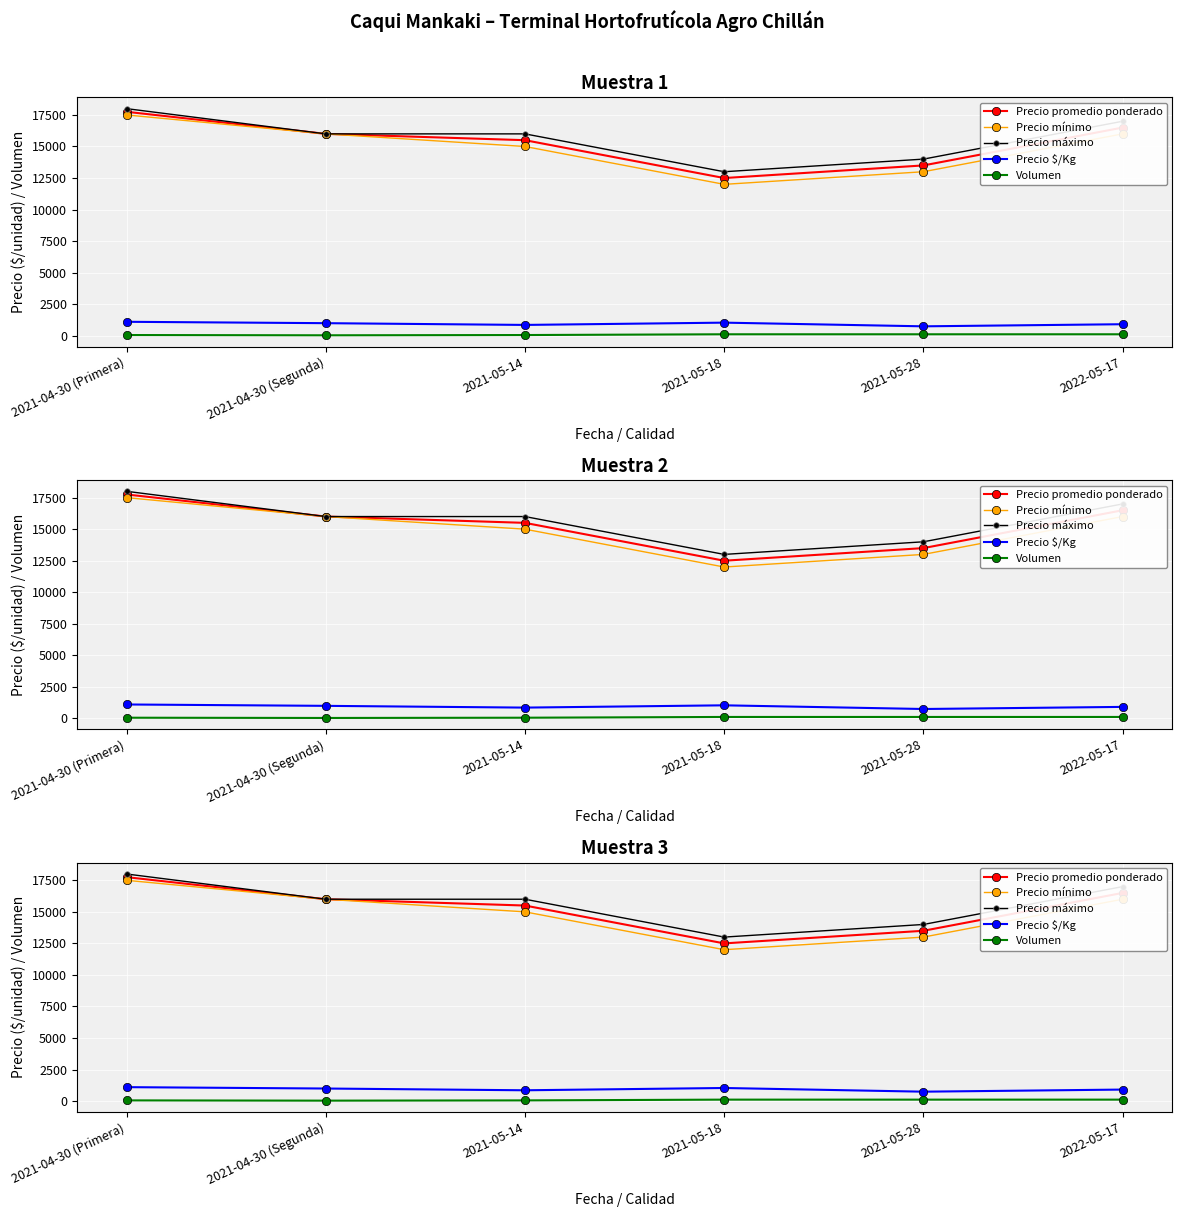

How many Precio $/Kg values are between 861 and 1042?

4